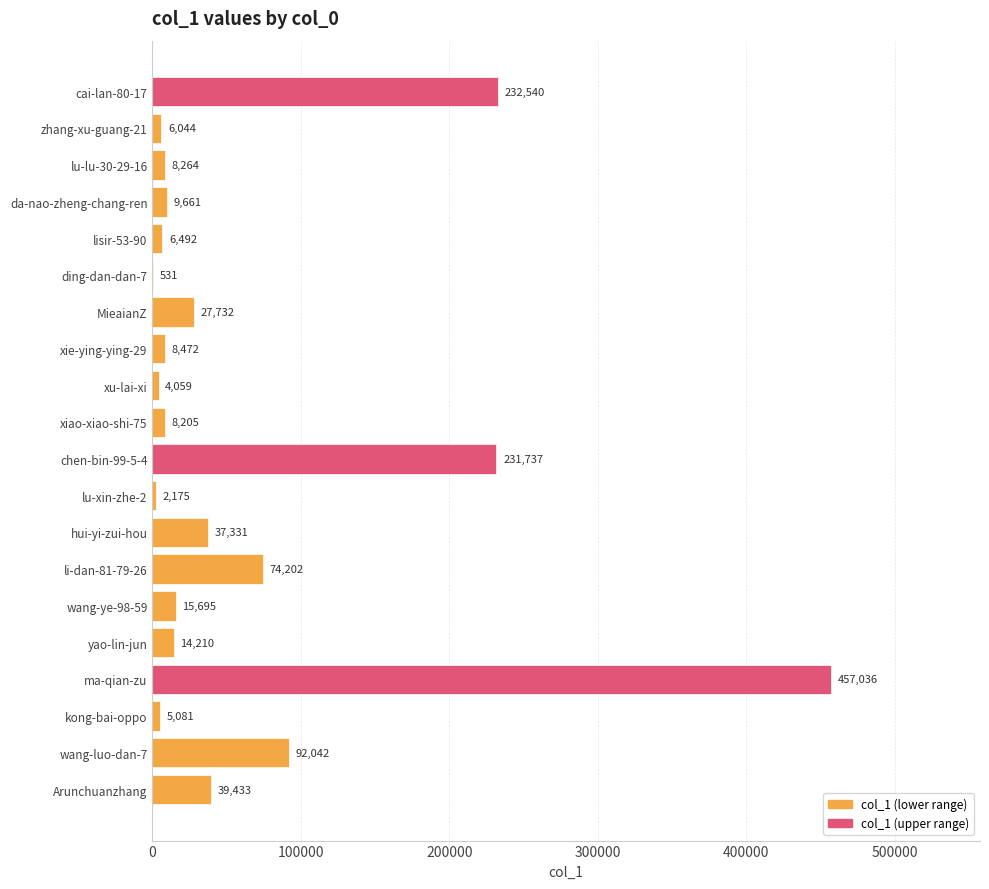

At which label is the value closest to 228783?

chen-bin-99-5-4